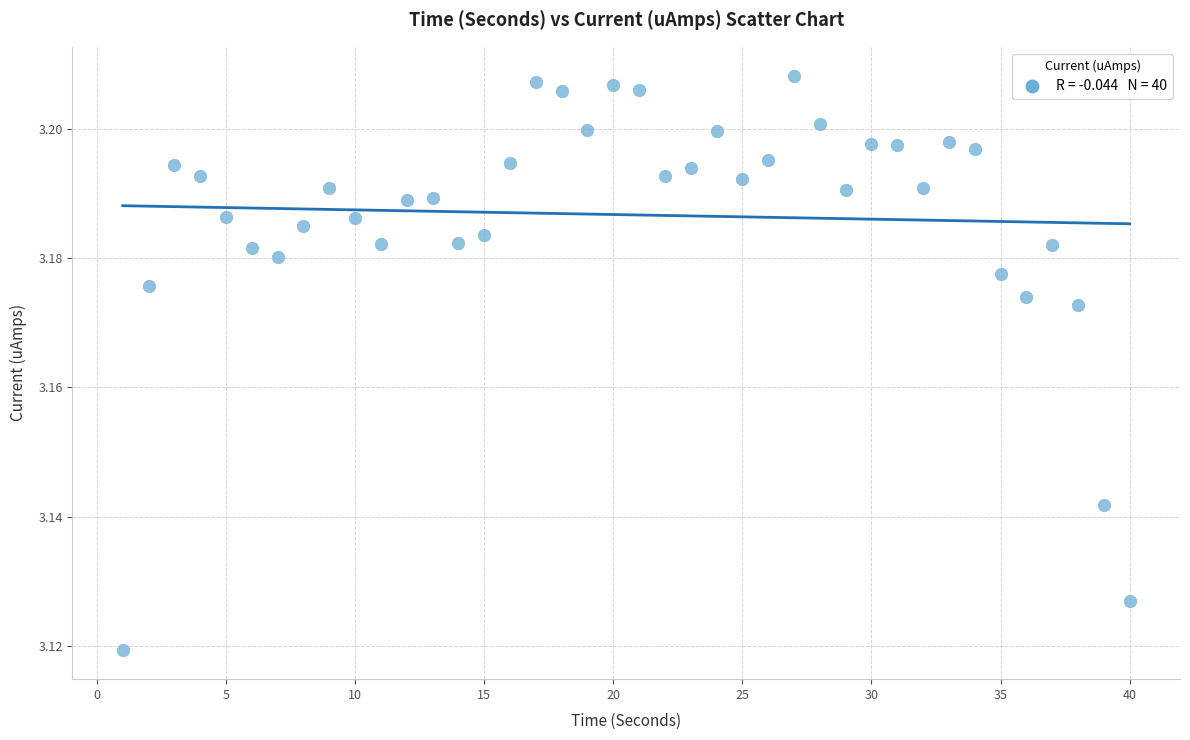

What is the range of X values (max minus min)?

39.0